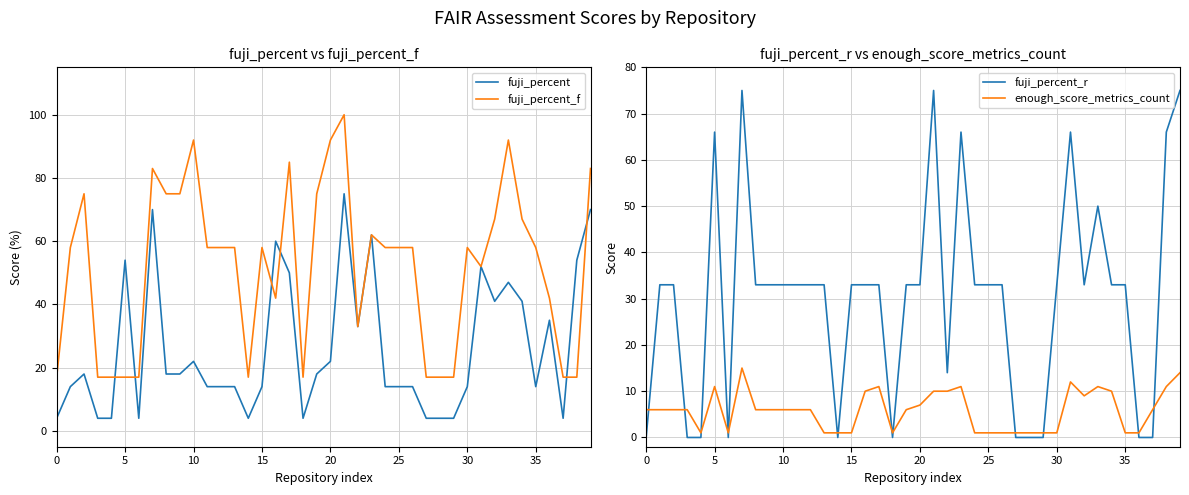

True or false: fuji_percent_r has a value of 14 at 20.

False